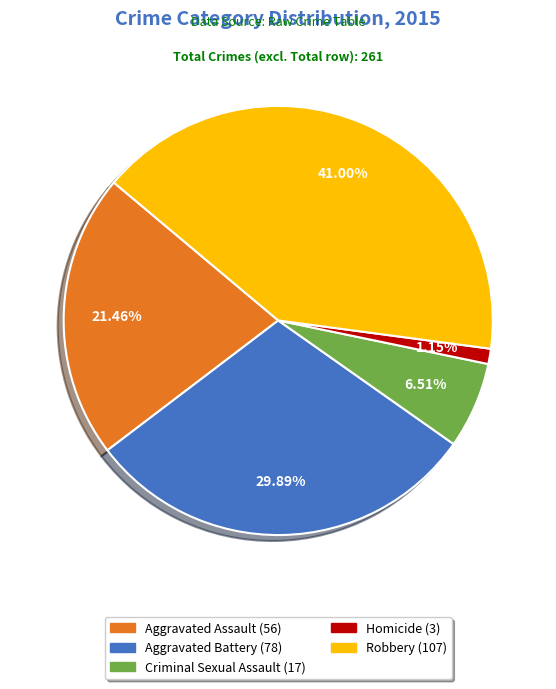

The Criminal Sexual Assault slice represents 16% of the pie. True or false?

False